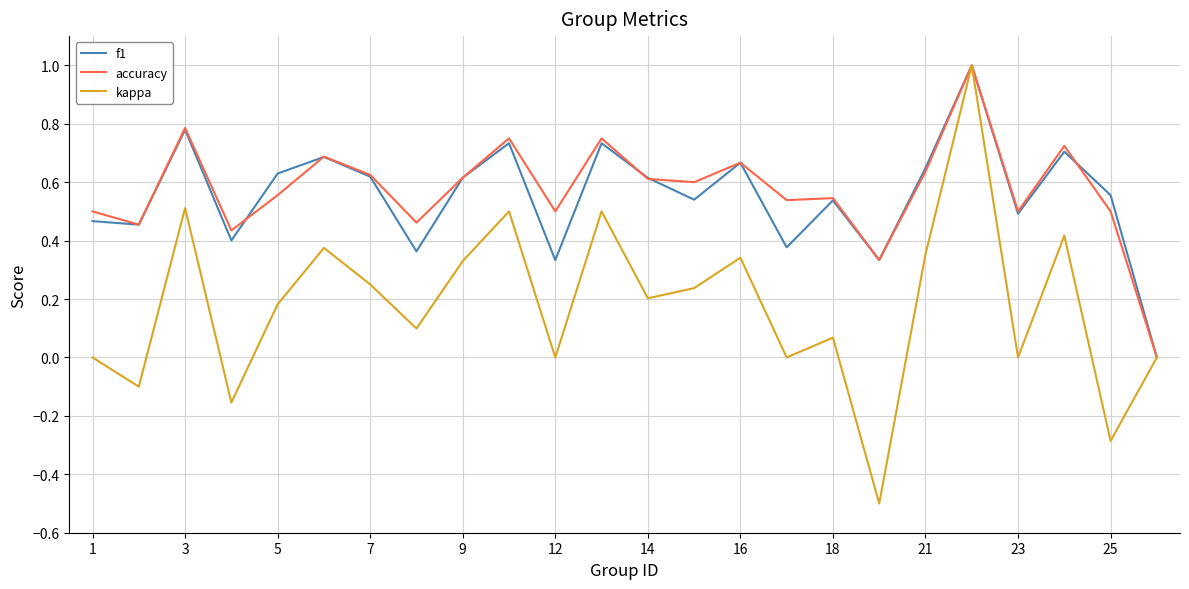

Which series has the largest range (max minus min)?

kappa